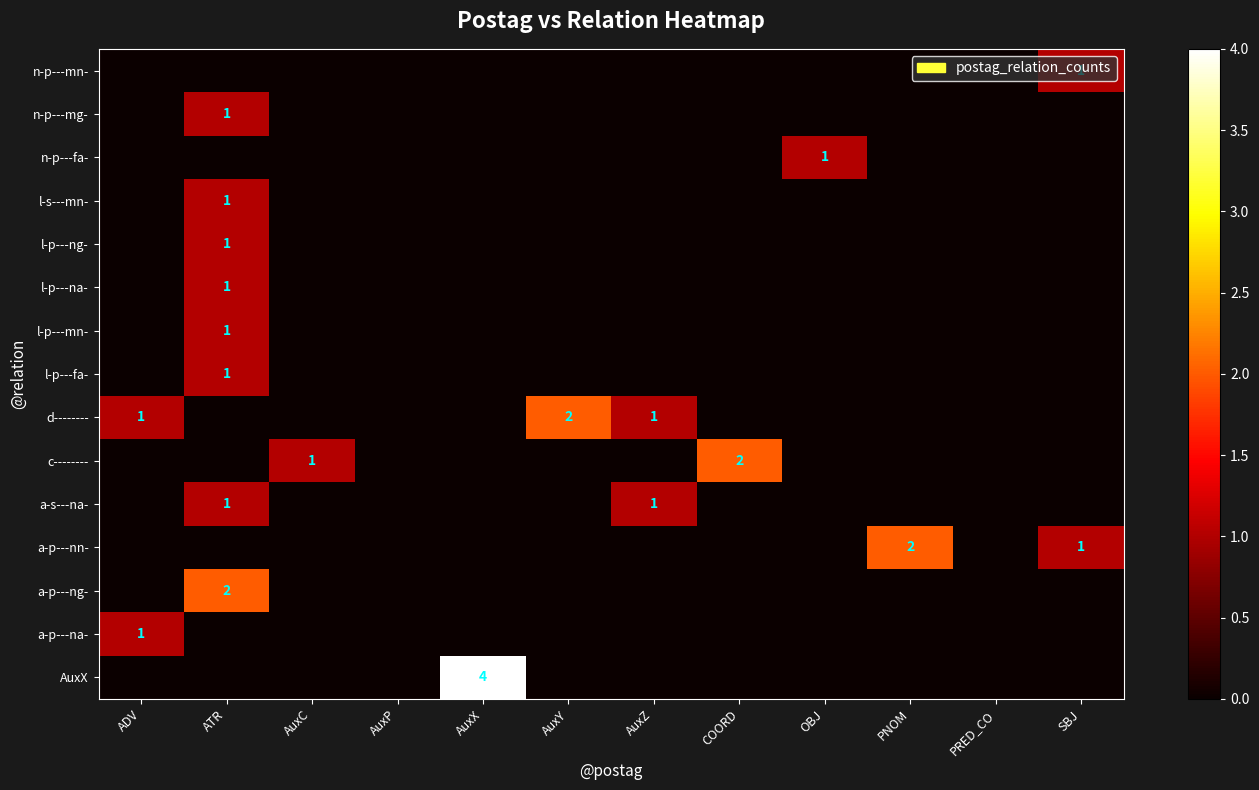

List the series in order of their peak value, highest first.

AuxX, a-p---ng-, a-p---nn-, c--------, d--------, a-p---na-, a-s---na-, l-p---fa-, l-p---mn-, l-p---na-, l-p---ng-, l-s---mn-, n-p---fa-, n-p---mg-, n-p---mn-